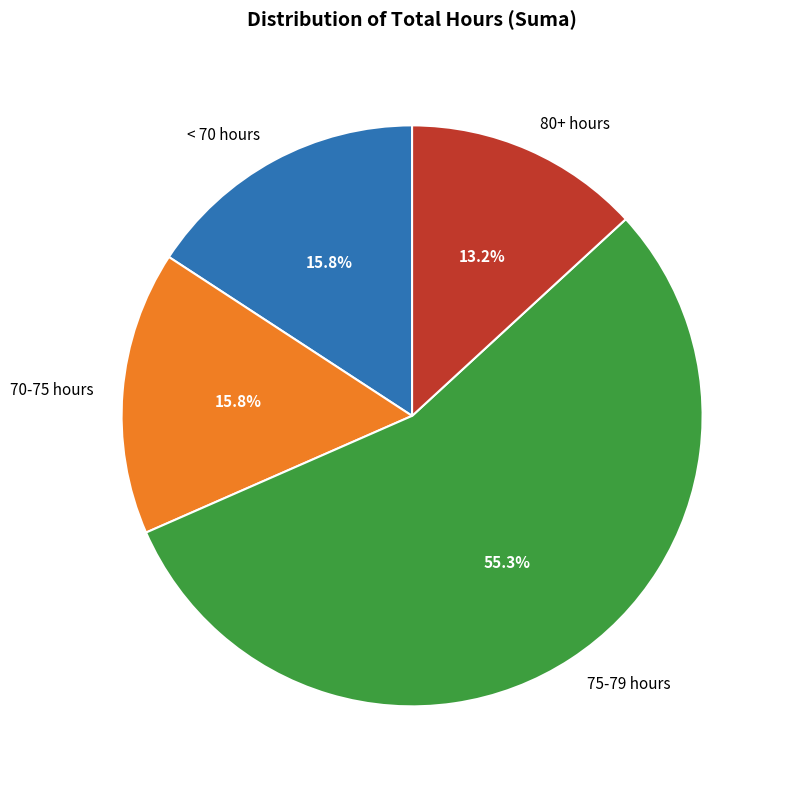

Which slice represents more than half of the pie?

75-79 hours